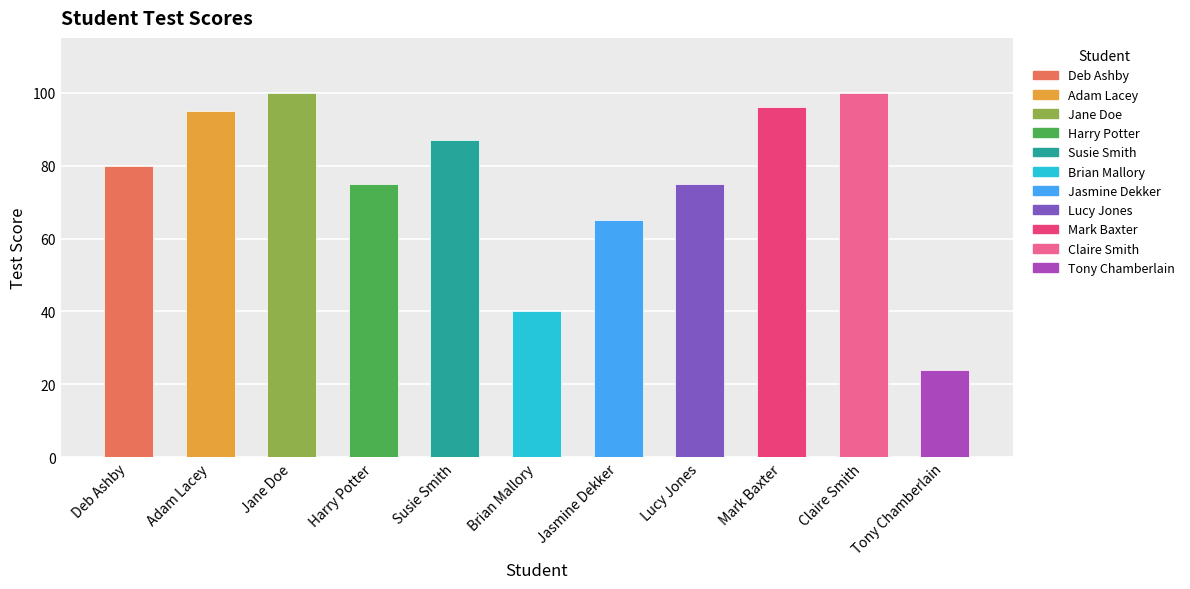

What is the label of the 10th bar from the right?

Adam Lacey